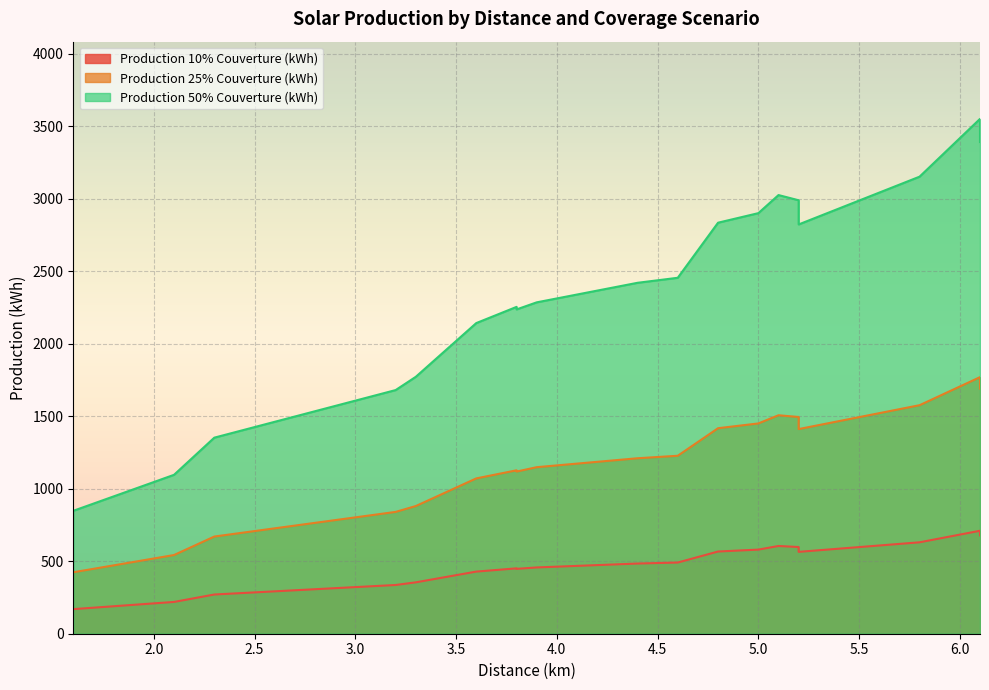

How many data points in Production 25% Couverture (kWh) are above 1227?

10